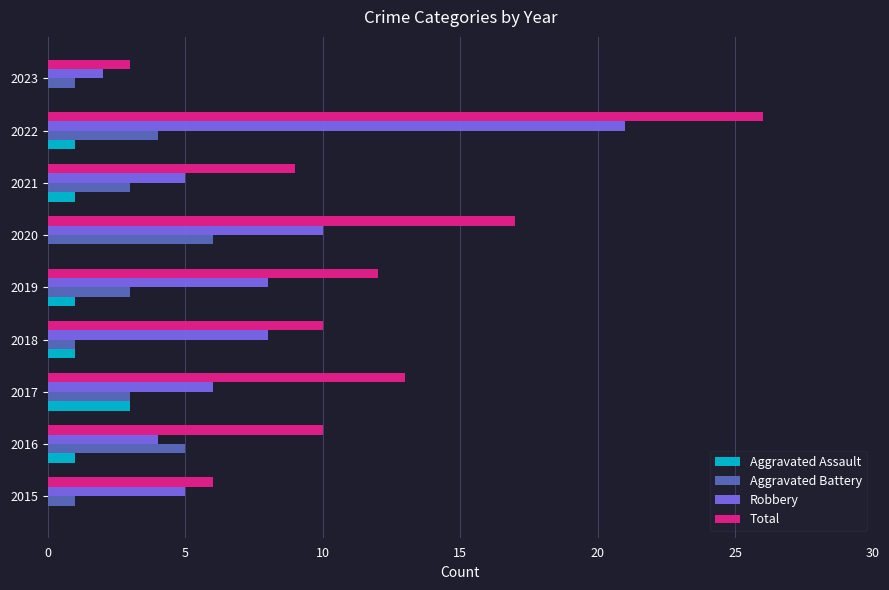

What are all the series names shown in the legend?

Aggravated Assault, Aggravated Battery, Robbery, Total